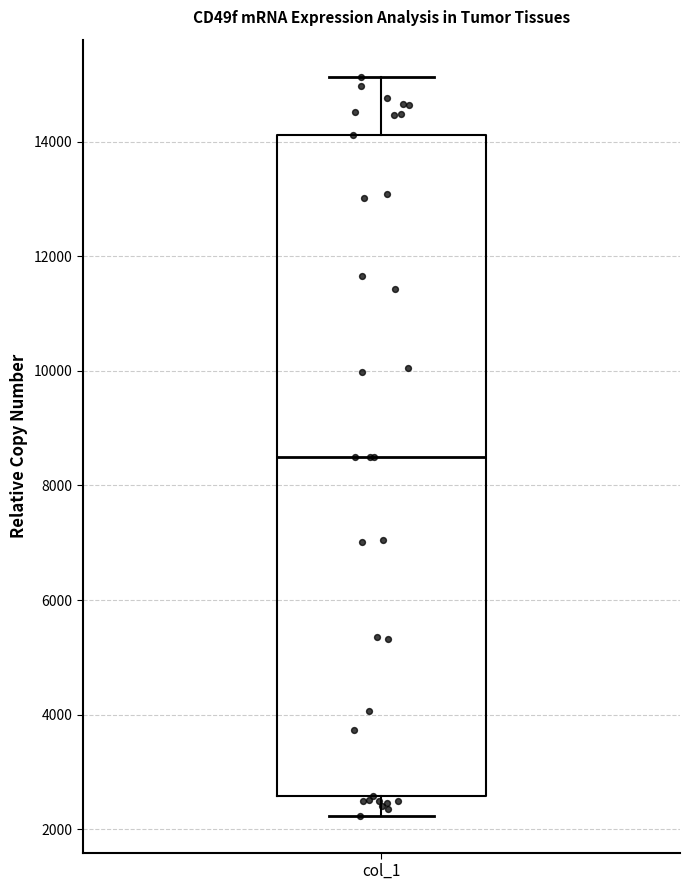

Read this box plot against the y-axis: the position of the median line, the range covered by the box, and the ends of both whiskers. The values are not printed on the chart, so give them approximately, as read against the axis.

median 8600, box 2600 to 14200, whiskers 2200 to 15200